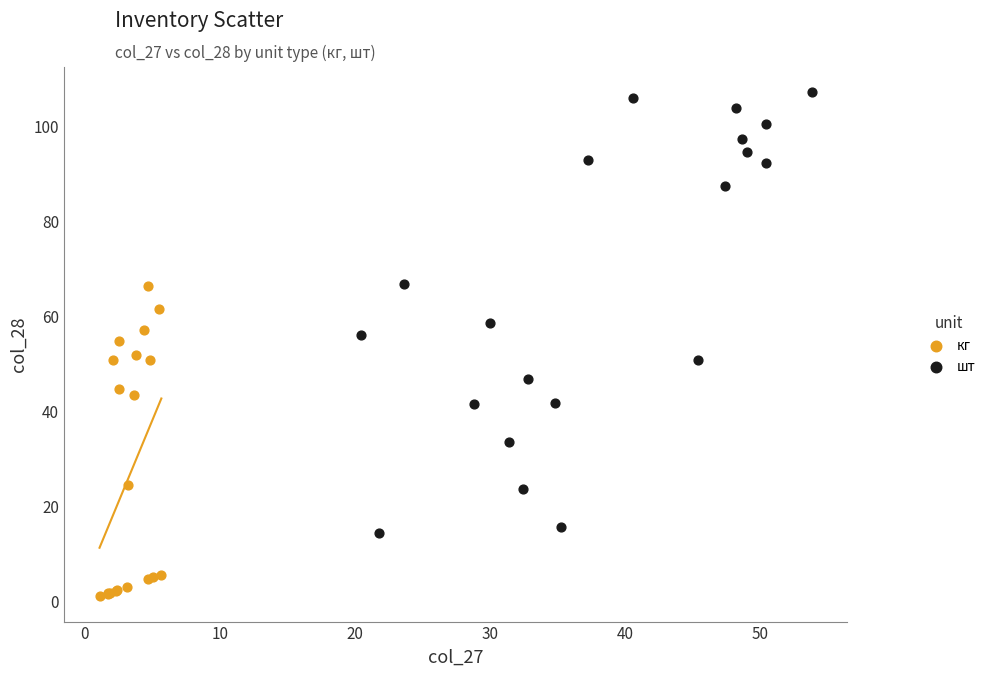

What are all the series names shown in the legend?

кг, шт